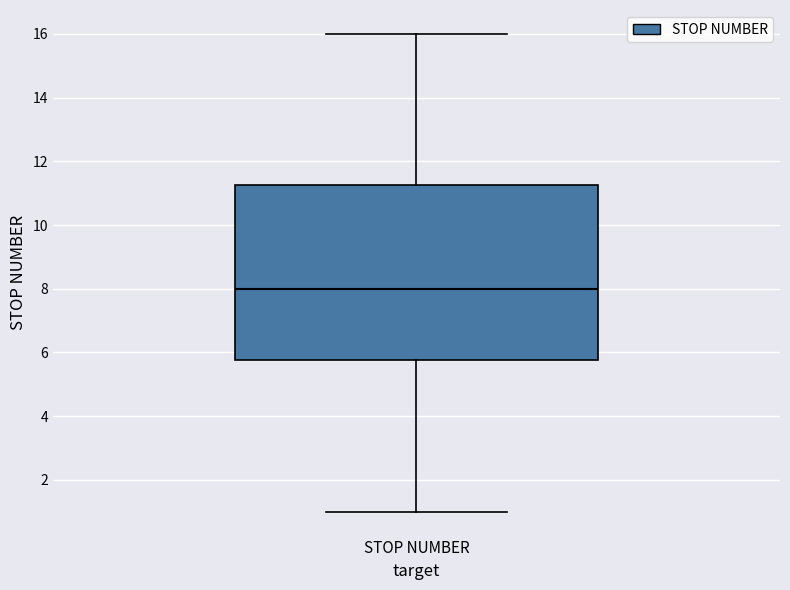

Where is the lower edge of the box for STOP NUMBER on the y-axis? The values are not printed on the chart, so give them approximately, as read against the axis.

5.8